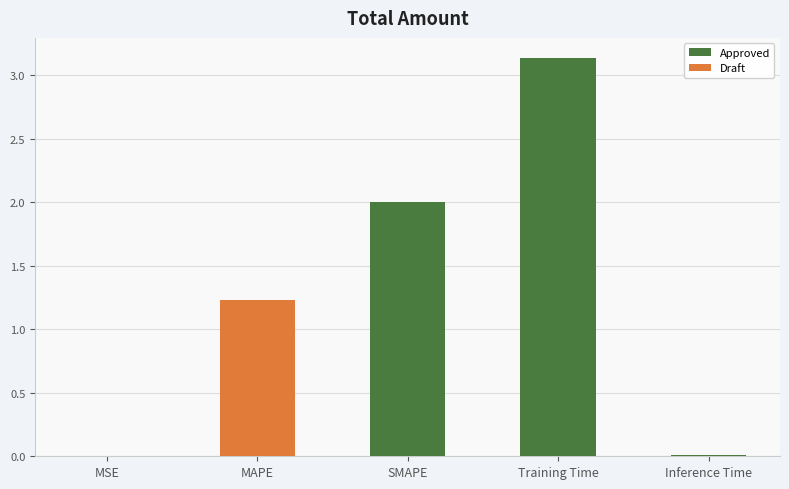

The value at MAPE is 1.2. True or false?

True